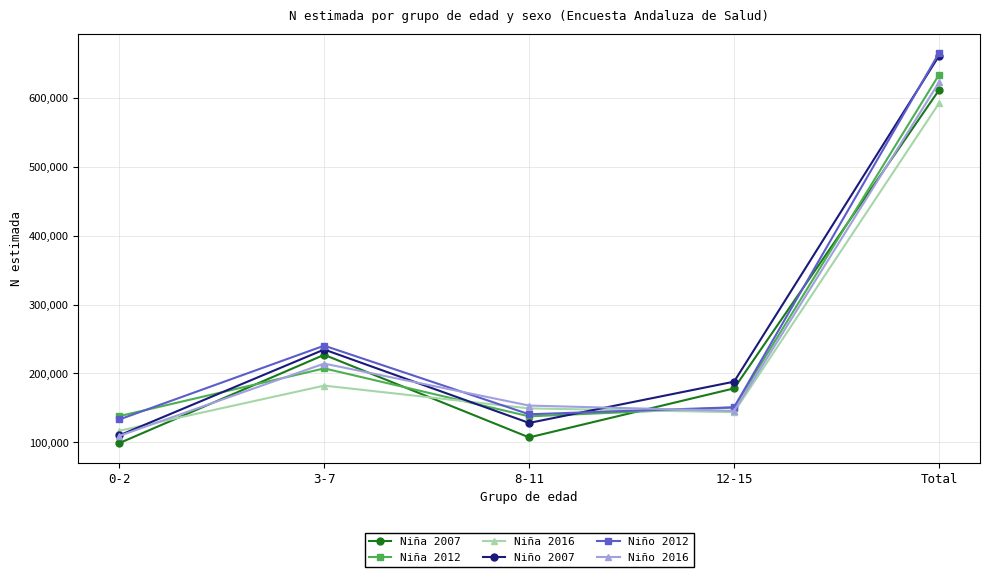

Which series changed the most between 8-11 and 12-15?

Niña 2007